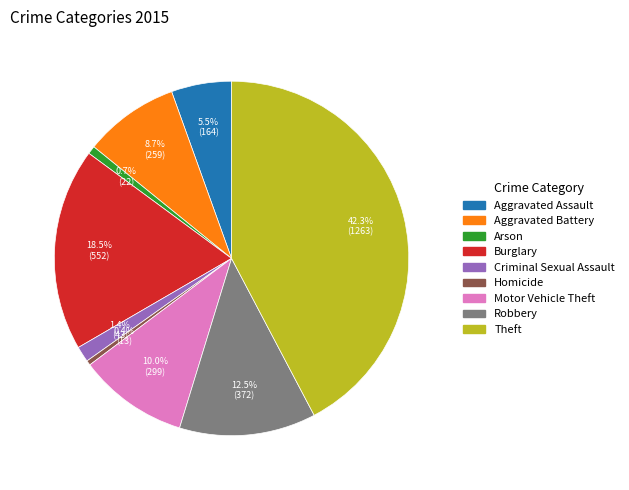

Which has a higher value, Theft or Criminal Sexual Assault?

Theft